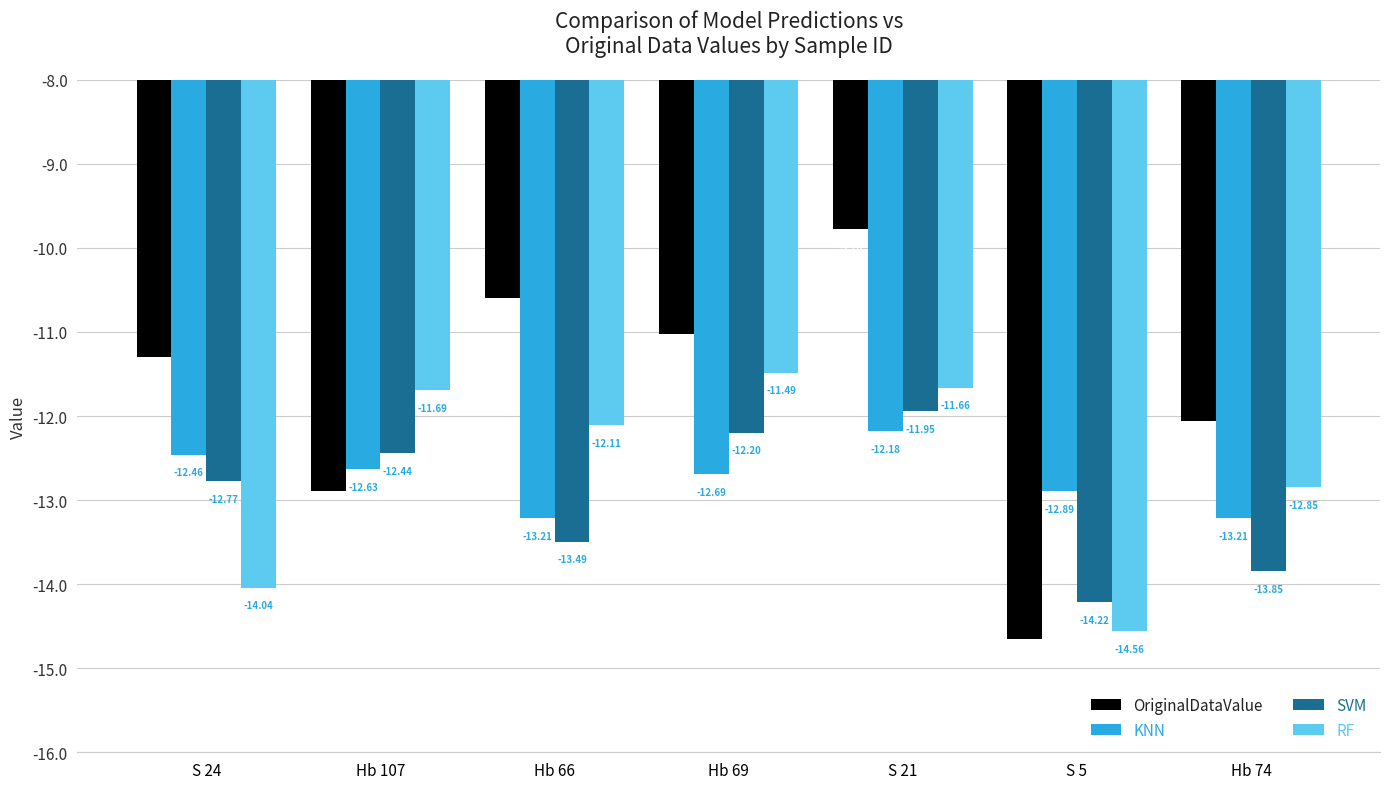

Which series has the largest range (max minus min)?

OriginalDataValue